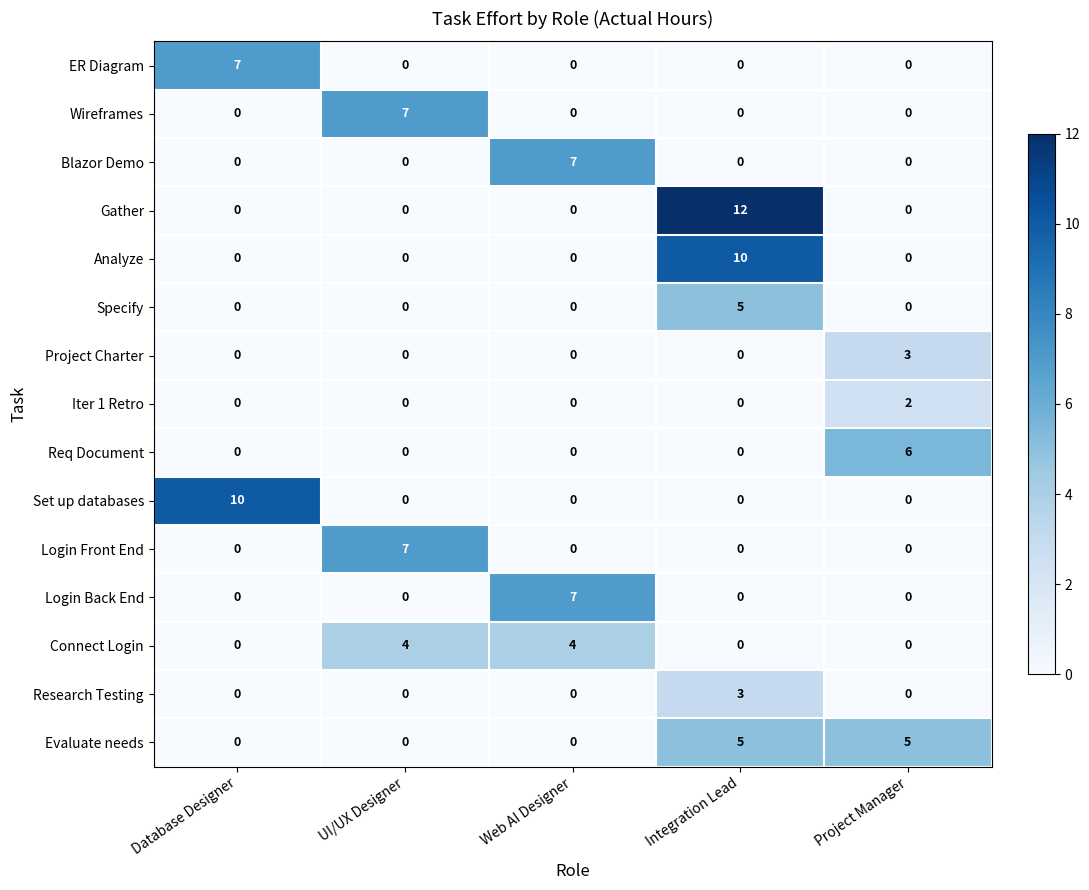

Which series changed the most between Database Designer and Web AI Designer?

Set up databases